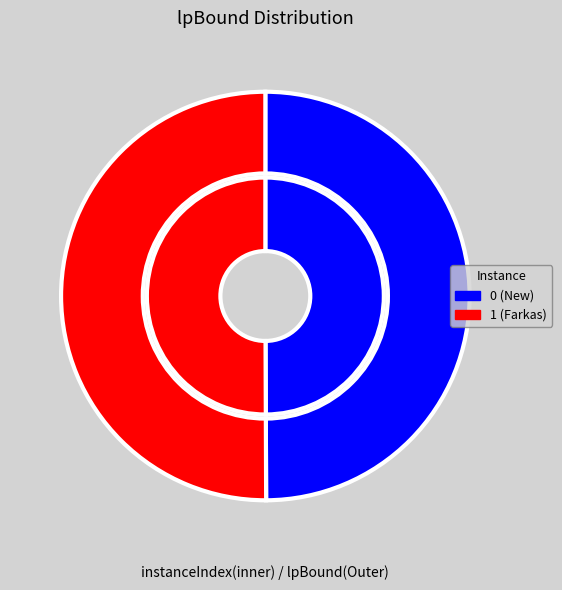

Is 1 (Farkas) the majority of the pie?

Yes